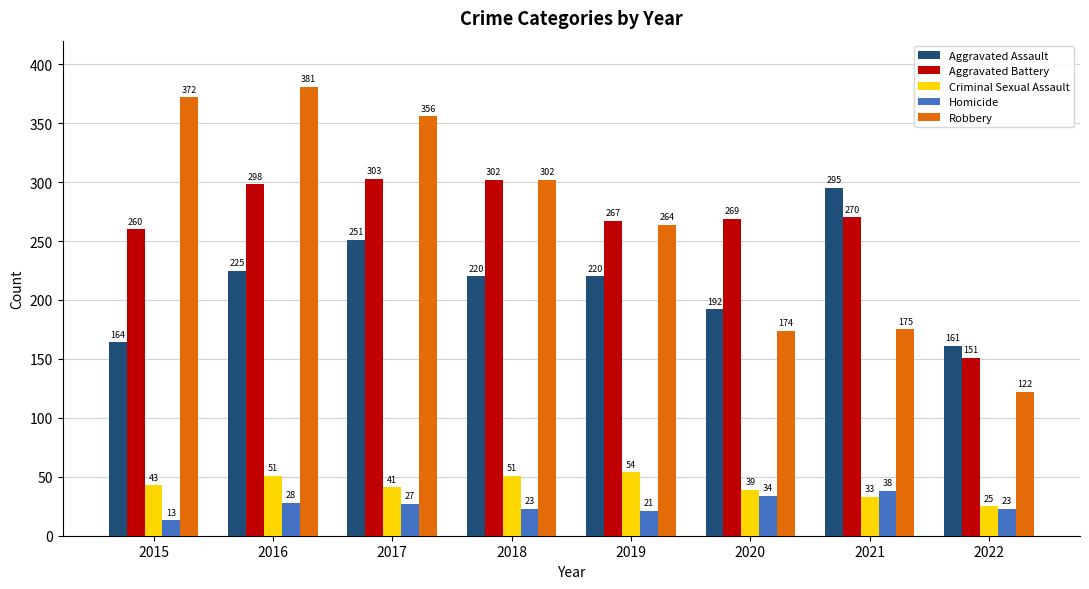

What is the maximum value for Robbery?

381